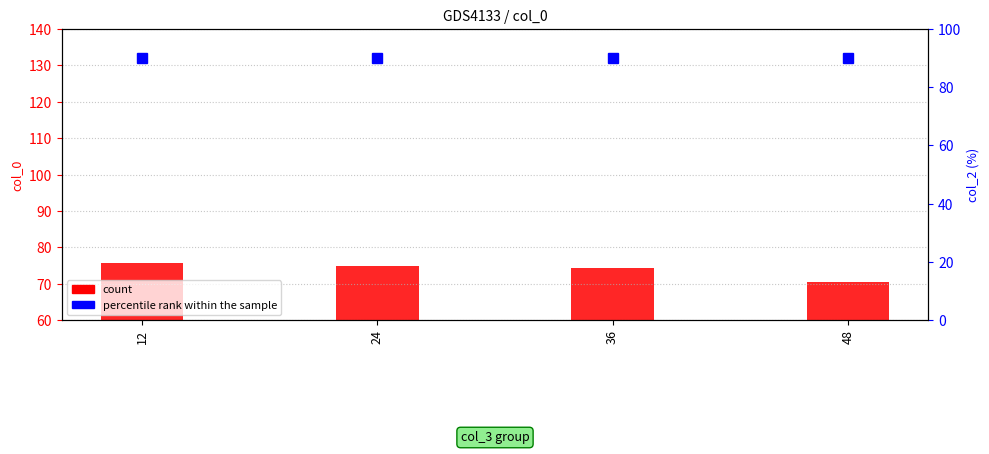

What is the difference between the maximum and minimum values?

5.2